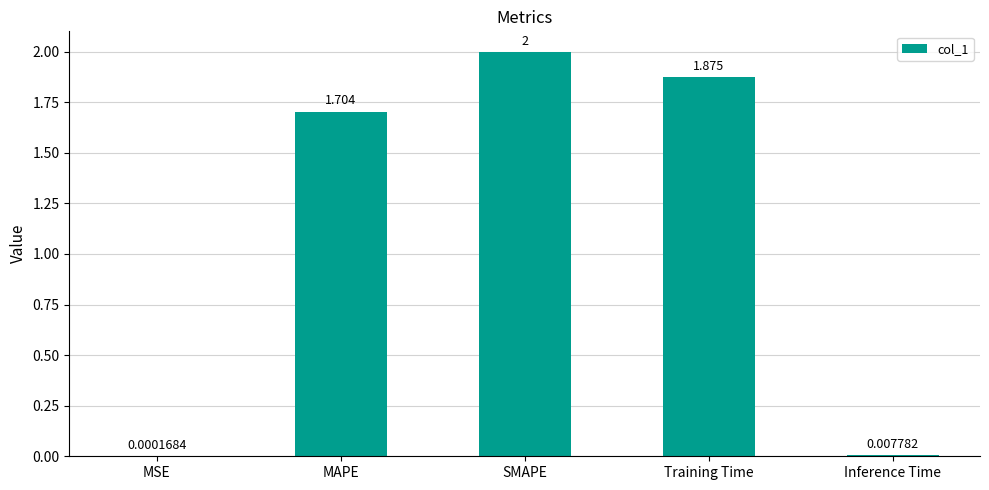

Which label corresponds to the largest value in the chart?

SMAPE